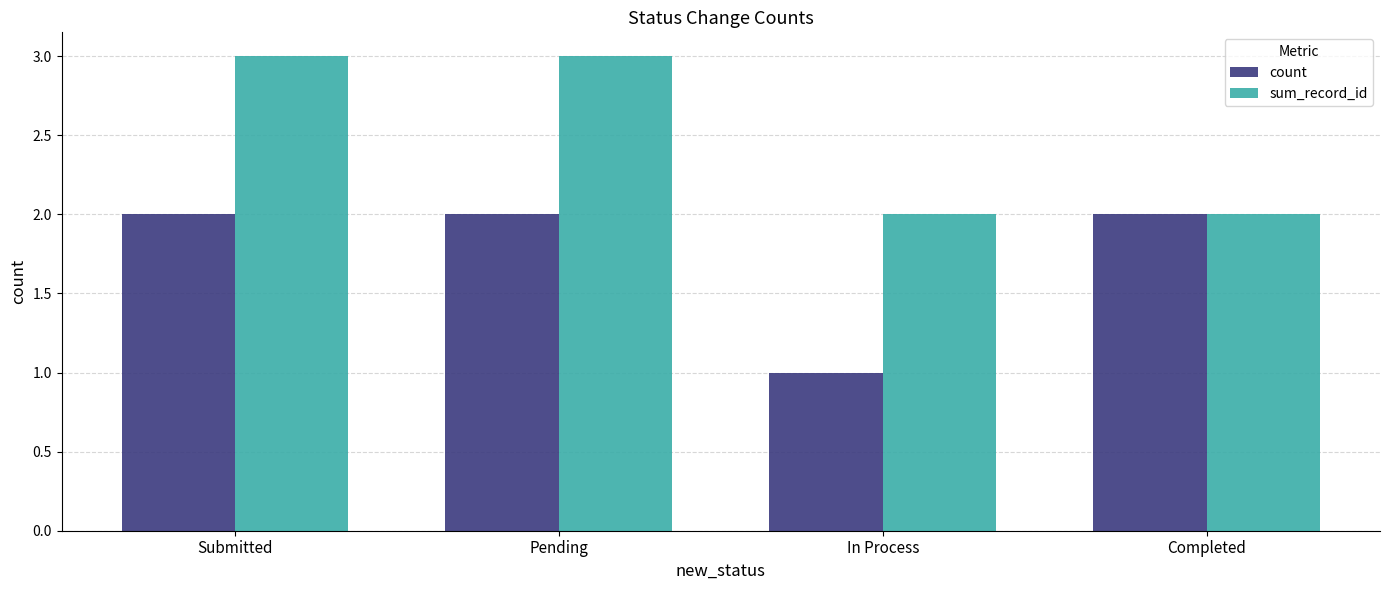

What is the value of the count bar at the 1st from the left?

2